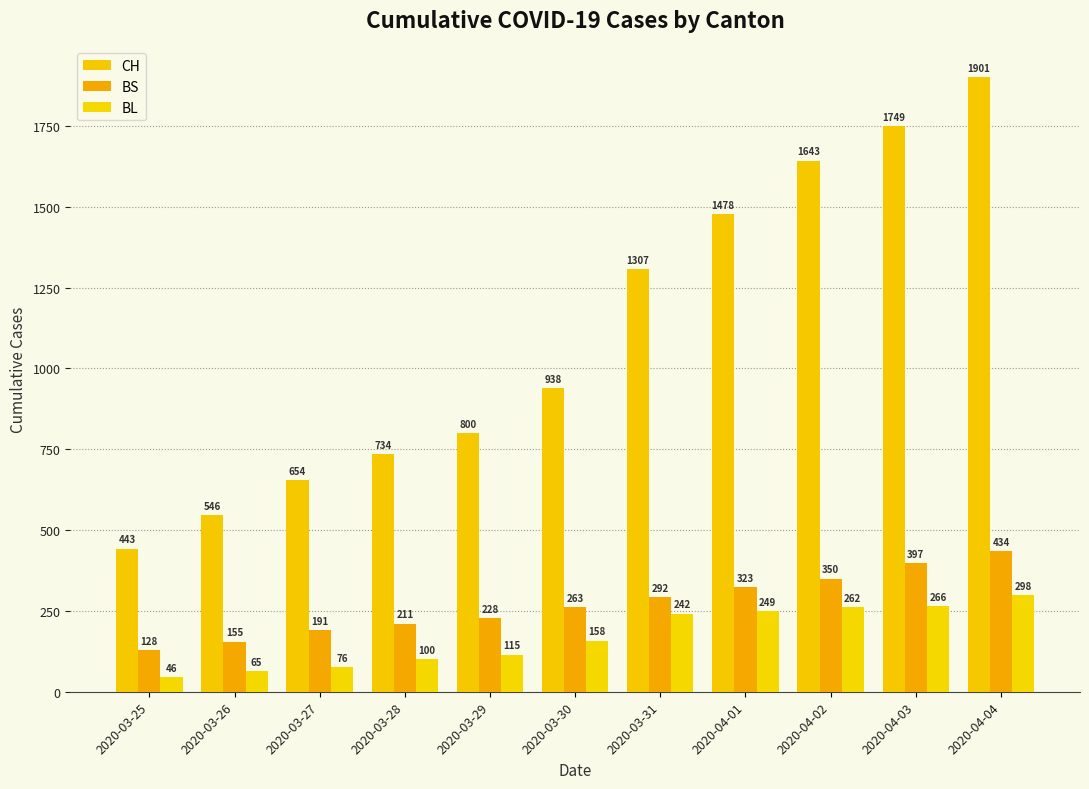

Where does the BL series first go above 158?

2020-03-31